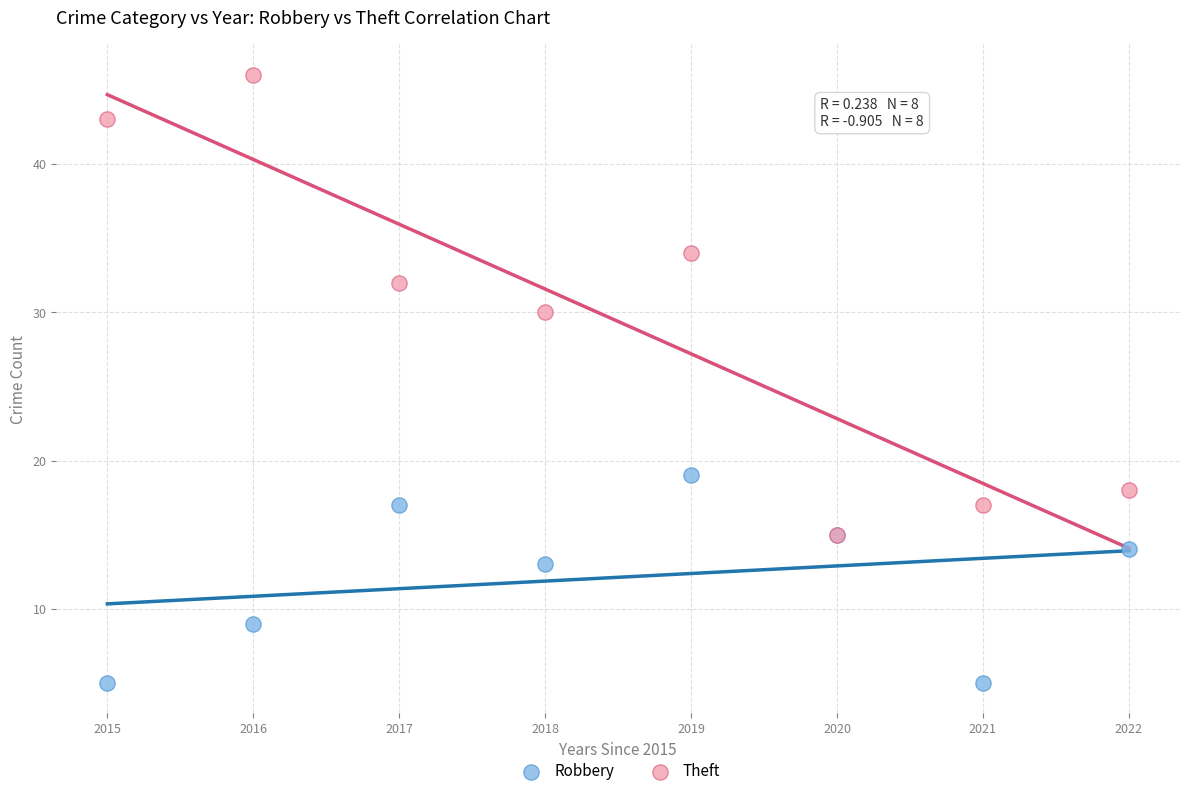

Across all series, what Y value is closest to 25?

30